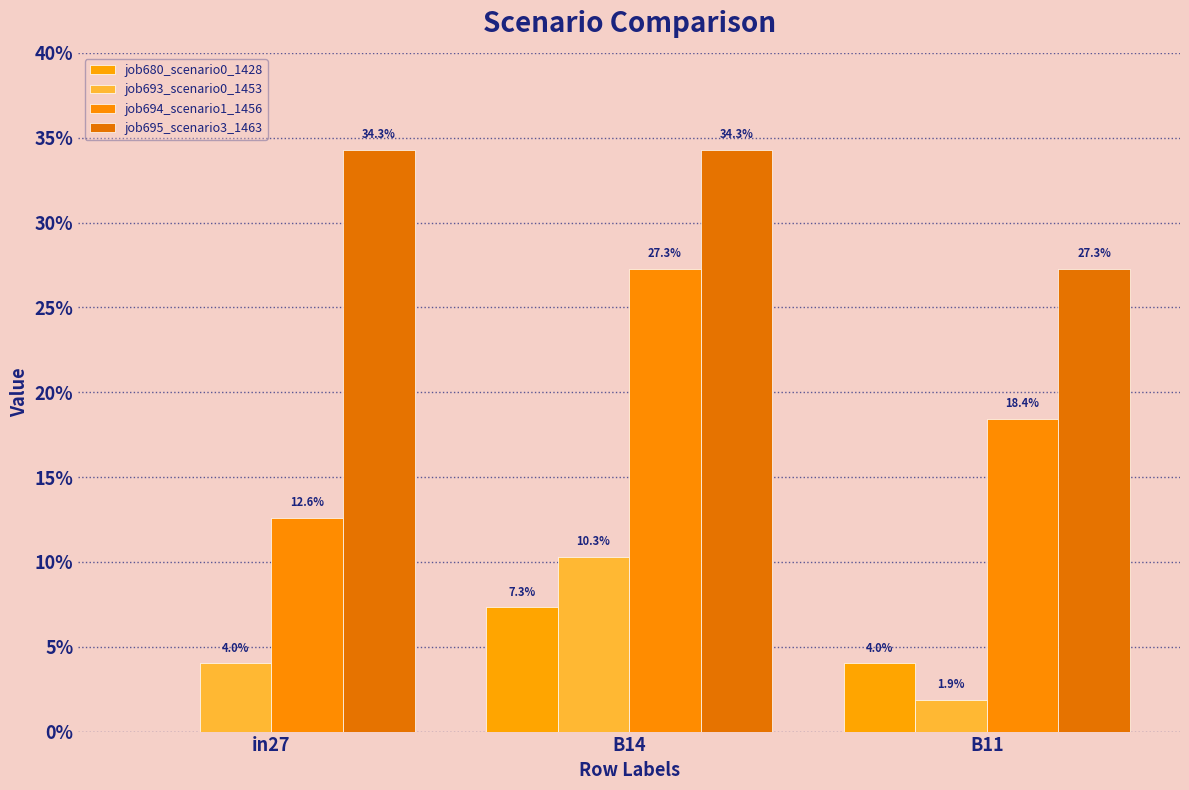

True or false: job694_scenario1_1456 has a value of 0.2 at B11.

True